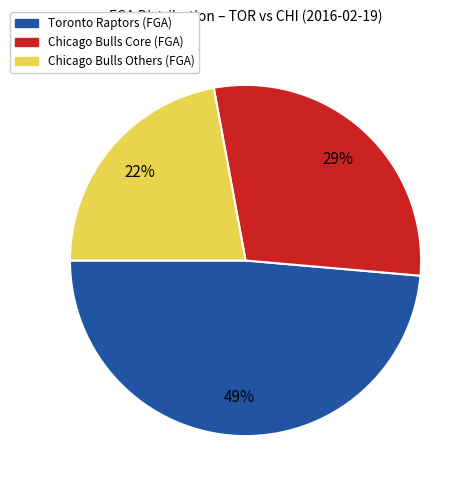

Does any single category account for the majority?

No